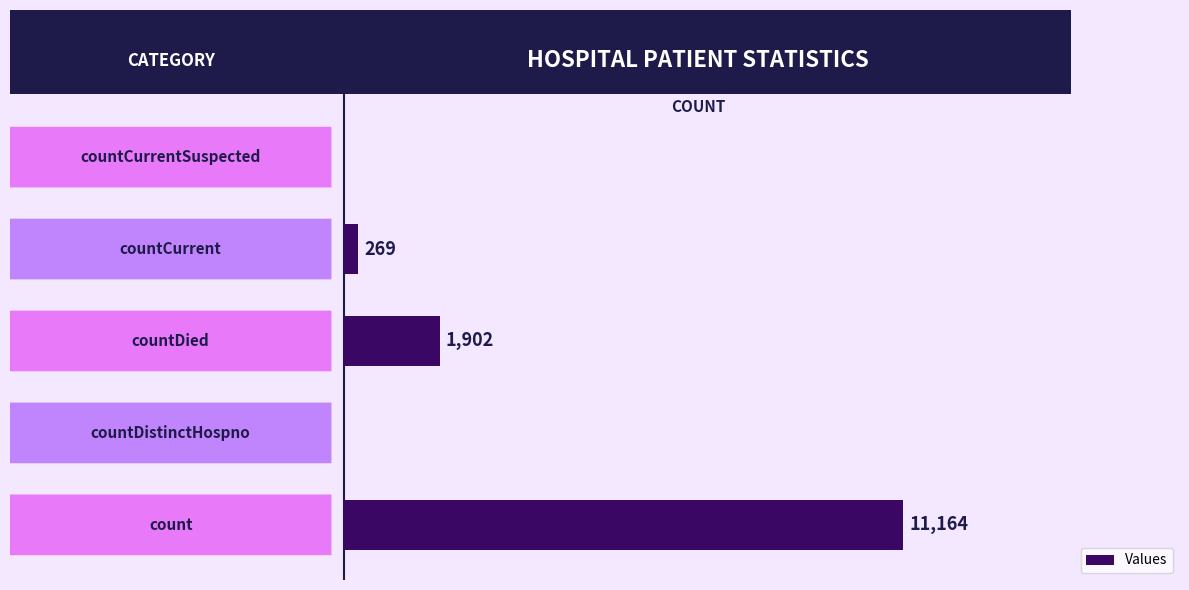

How many values are above zero?

3